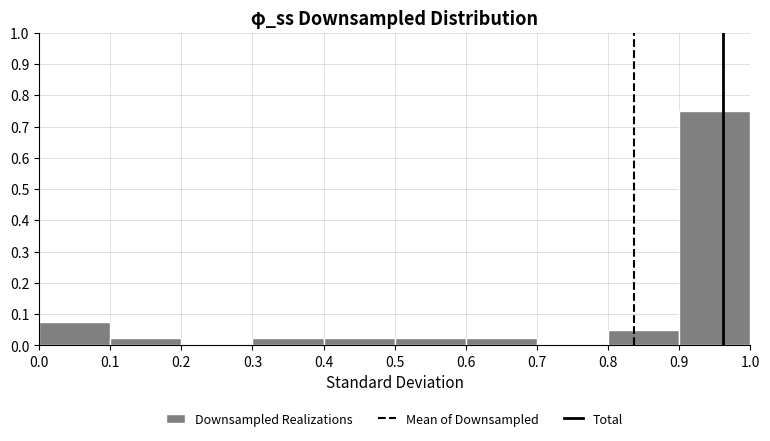

Which range on the x-axis has the tallest bar?

0.9 to 1.0